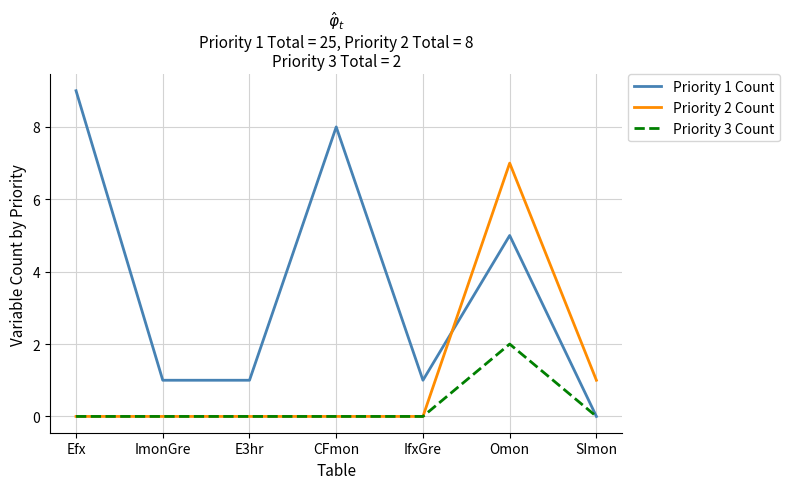

Which series has the largest total across all categories?

Priority 1 Count